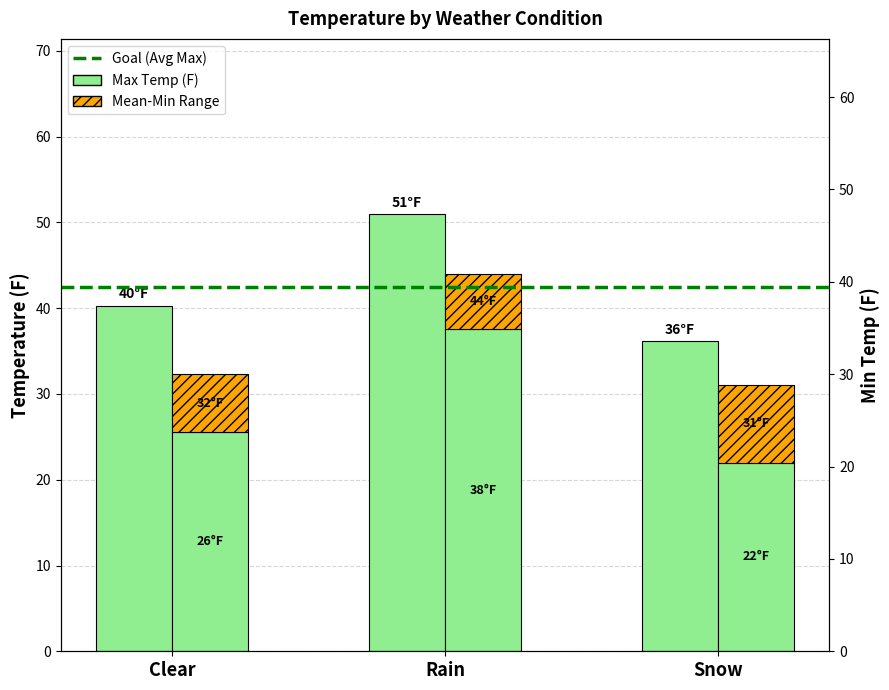

The value of Max Temp (F) at Rain is 27.7. True or false?

False